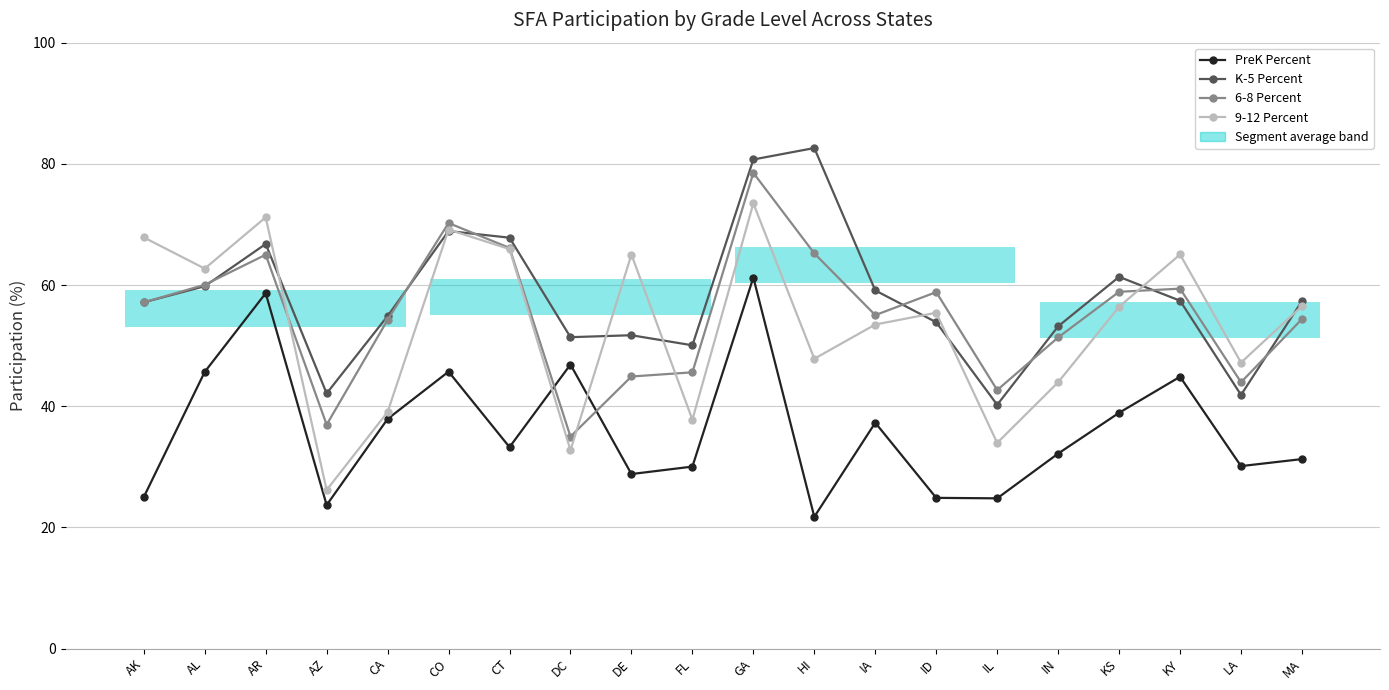

Does the chart have visible grid lines?

Yes